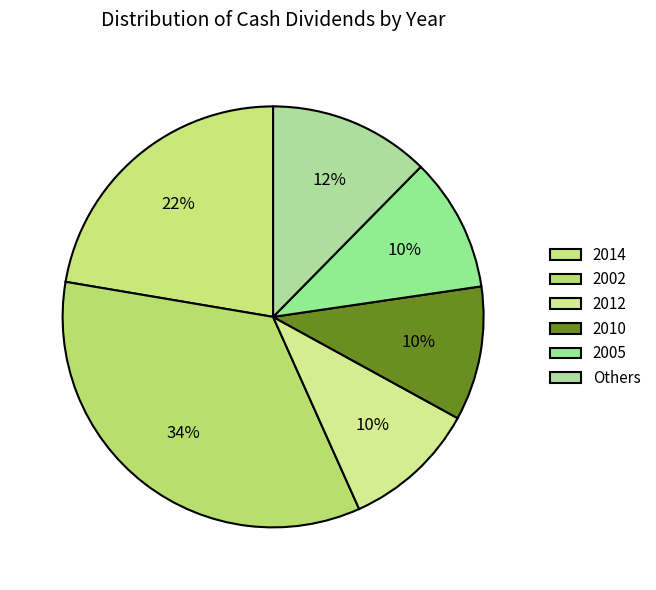

How many segments does this pie chart have?

6